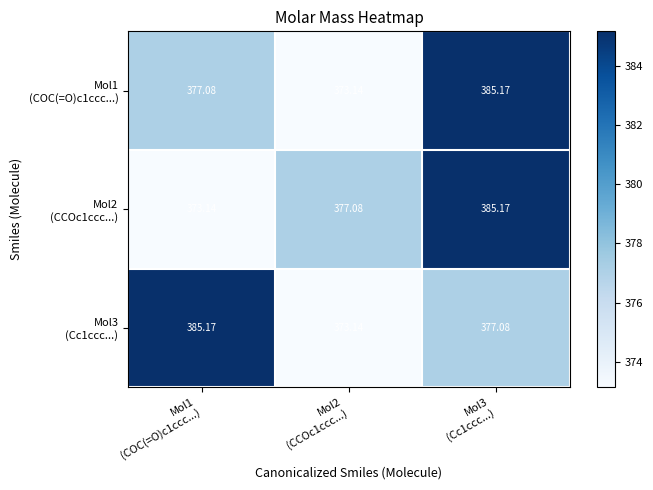

How many distinct data groups are displayed?

3